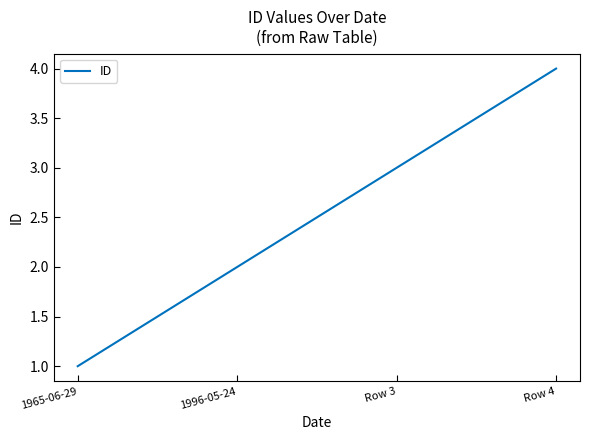

What is the sum of the values at 1965-06-29 and Row 3?

4